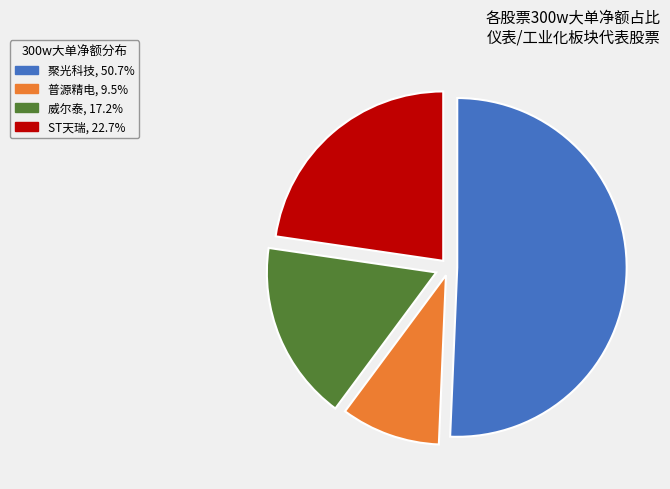

Is it true that 威尔泰 is 17% of the pie?

True